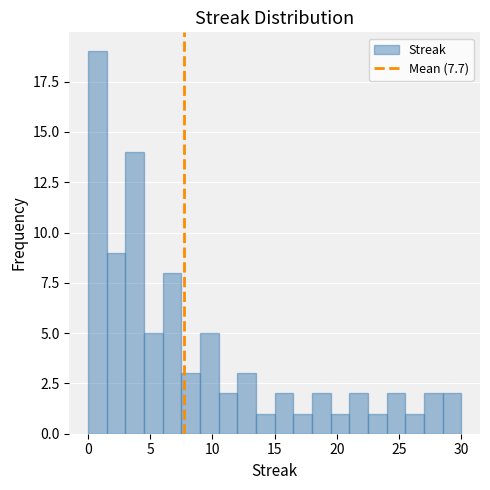

Read against the x-axis, roughly where is the centre of the tallest bar?

1.0